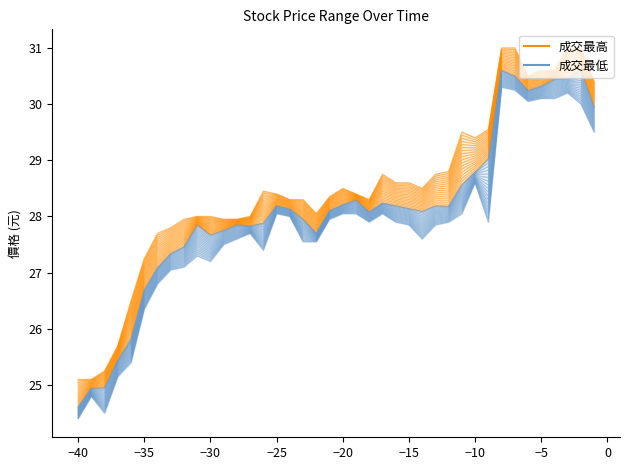

In 成交最低, how many points are lower than both neighbors (excluding endpoints)?

7